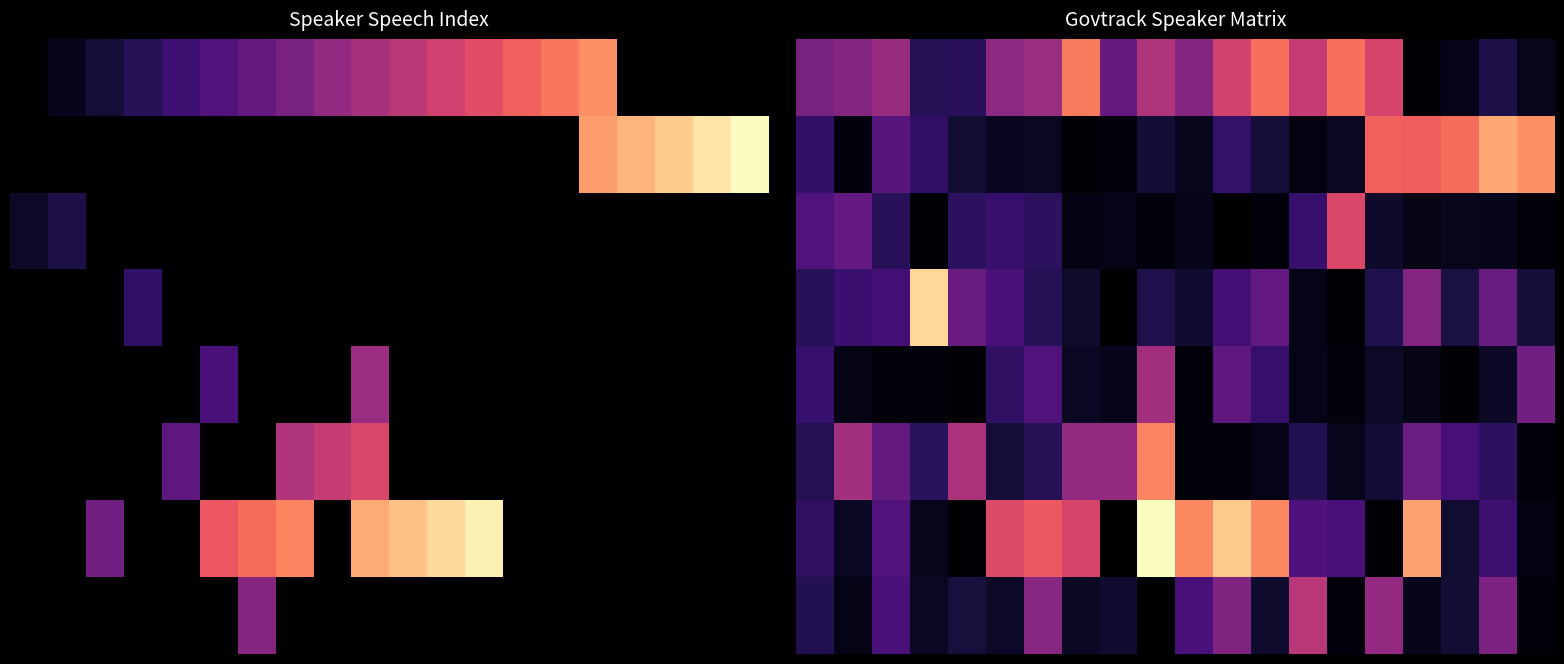

What is the greatest value displayed?

53.8